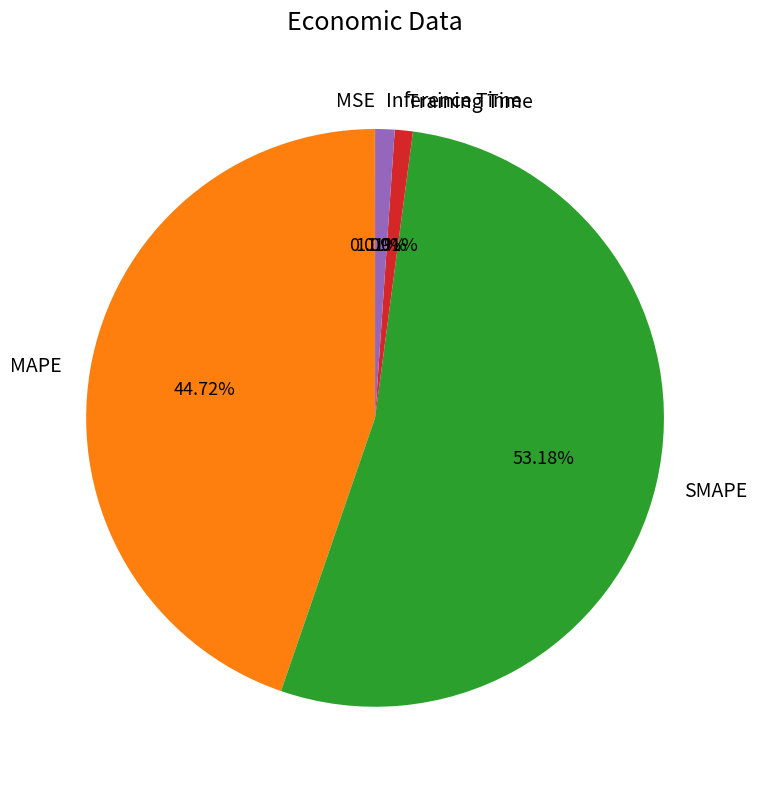

To the nearest percent, what portion does MAPE represent?

45%